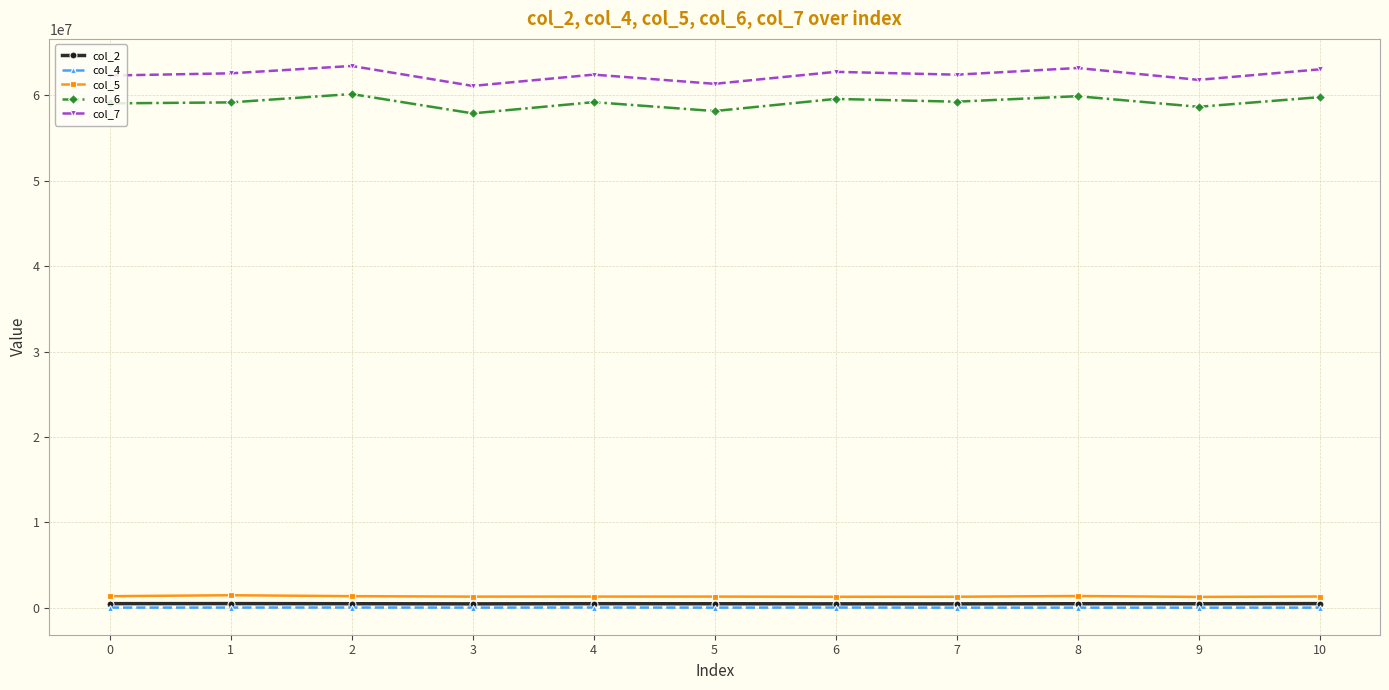

True or false: col_6 and col_7 intersect in this chart.

False